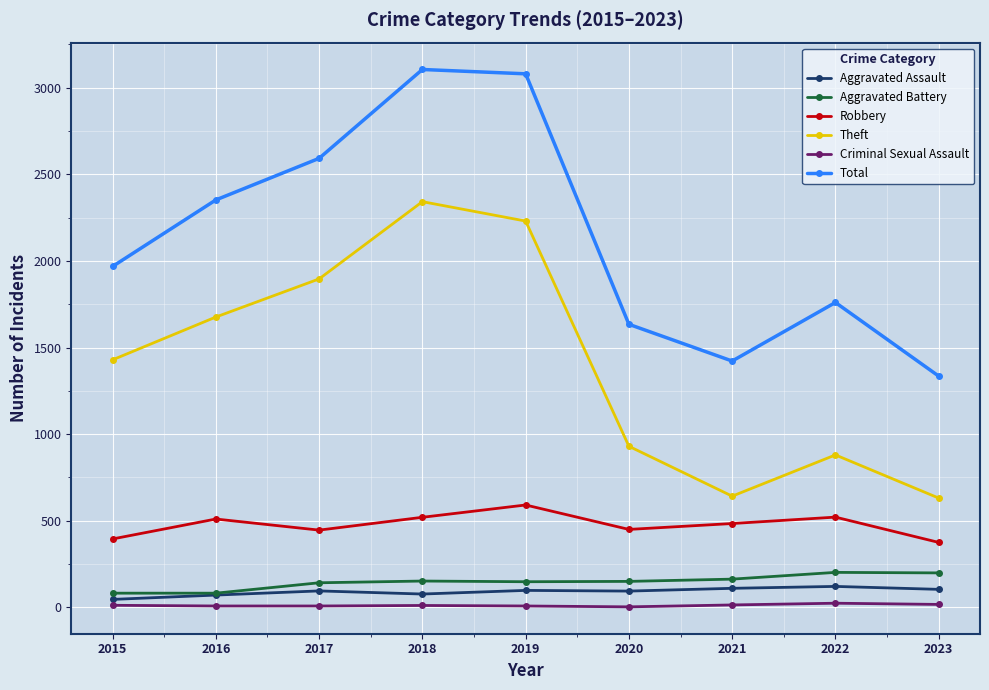

True or false: Aggravated Assault has more than 0 points higher than both neighbors.

True